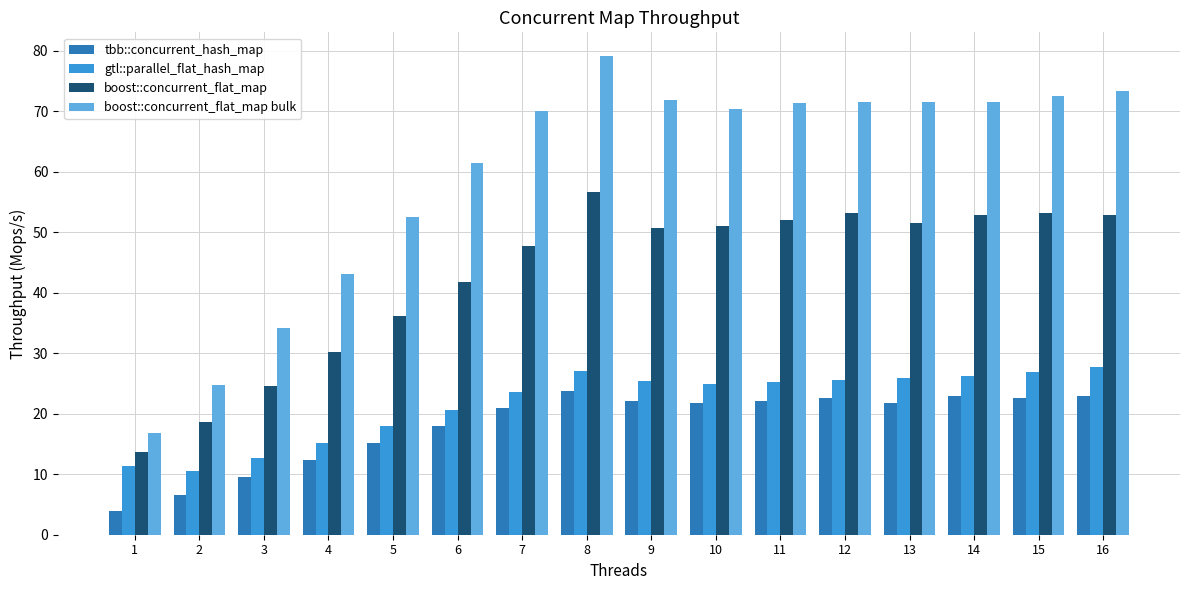

At which category does the chart reach its minimum across all series?

1